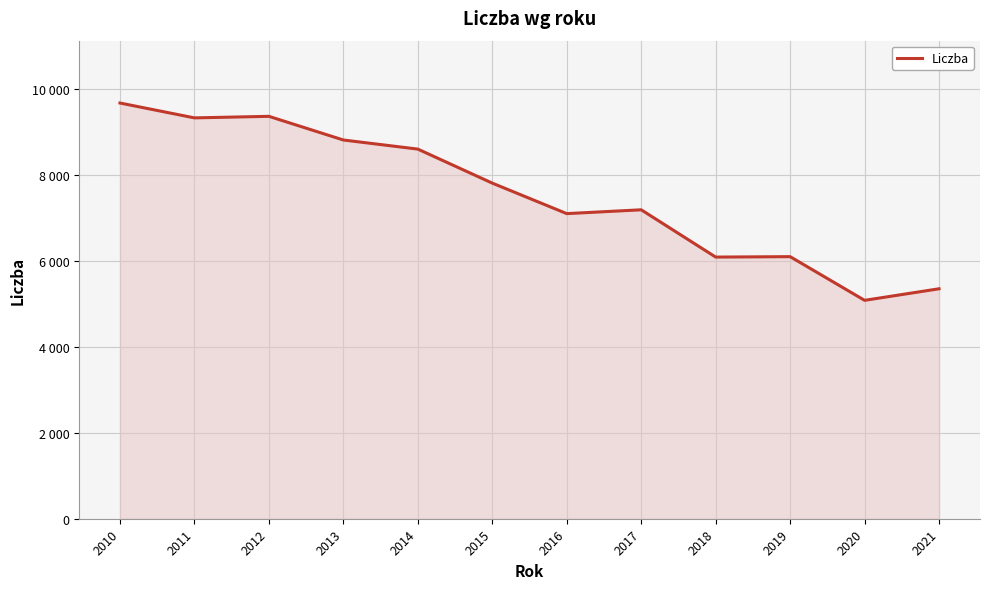

The value at 2012 is 5199. True or false?

False